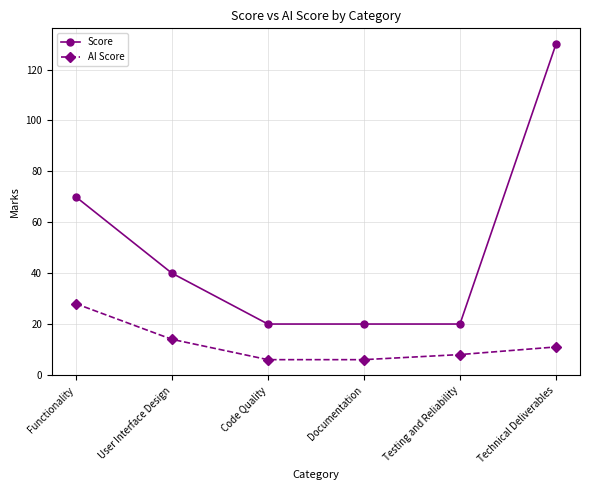

What is the spread (max minus min) of values at Functionality?

42